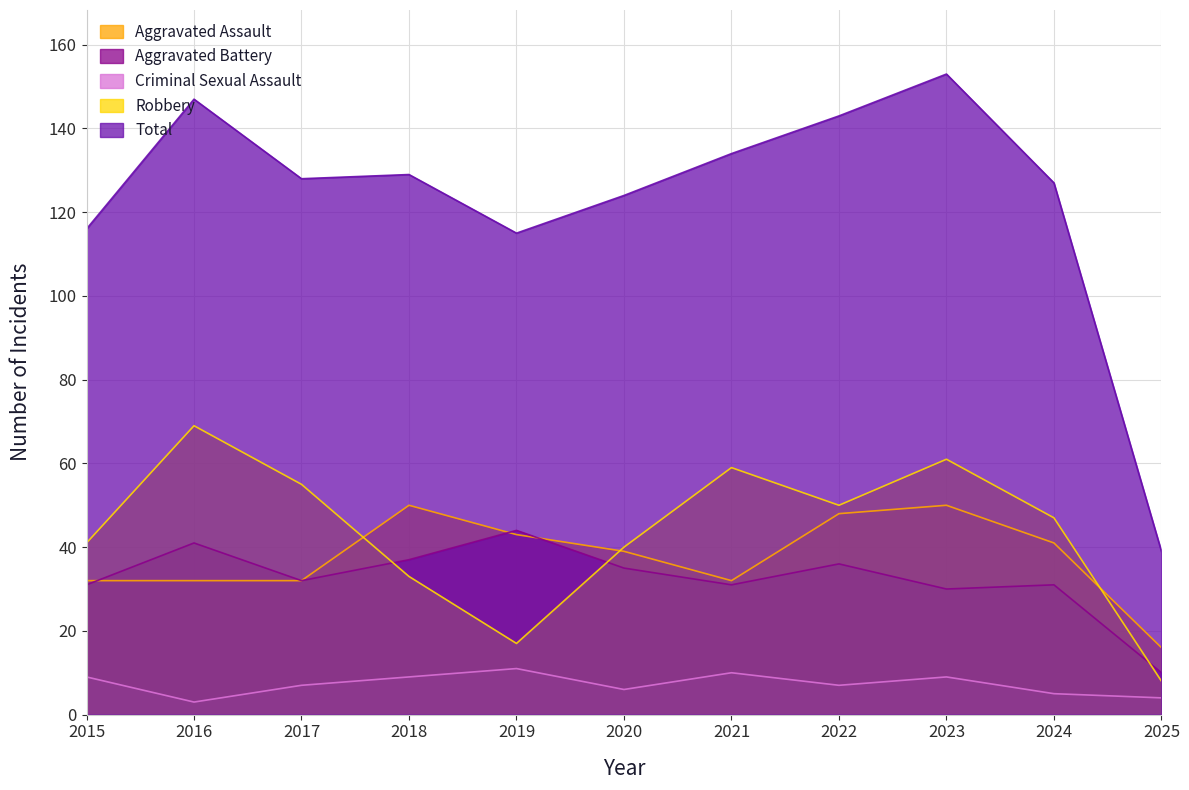

Where is the first local maximum for Total?

2016